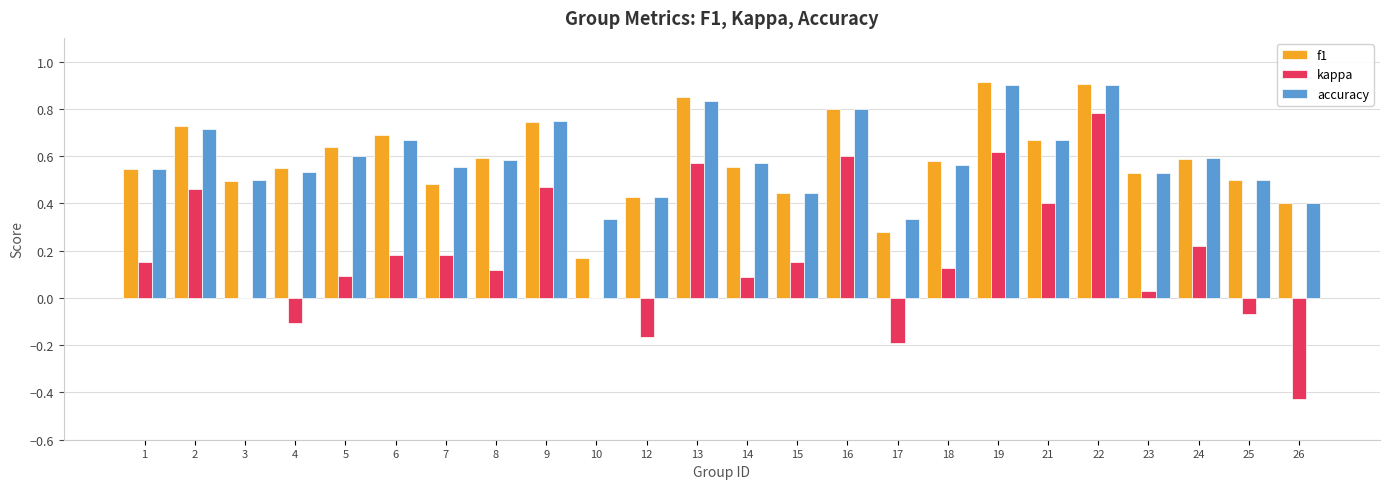

Between 15 and 26, which series saw the biggest shift?

kappa